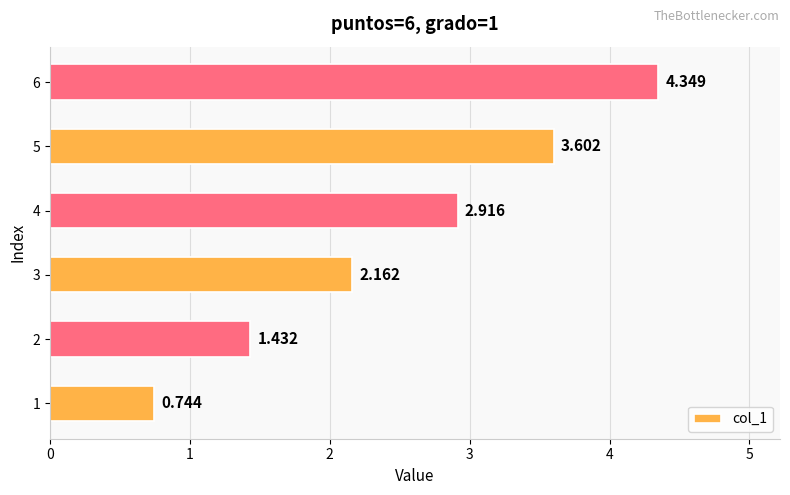

How many data points are less than 2?

2